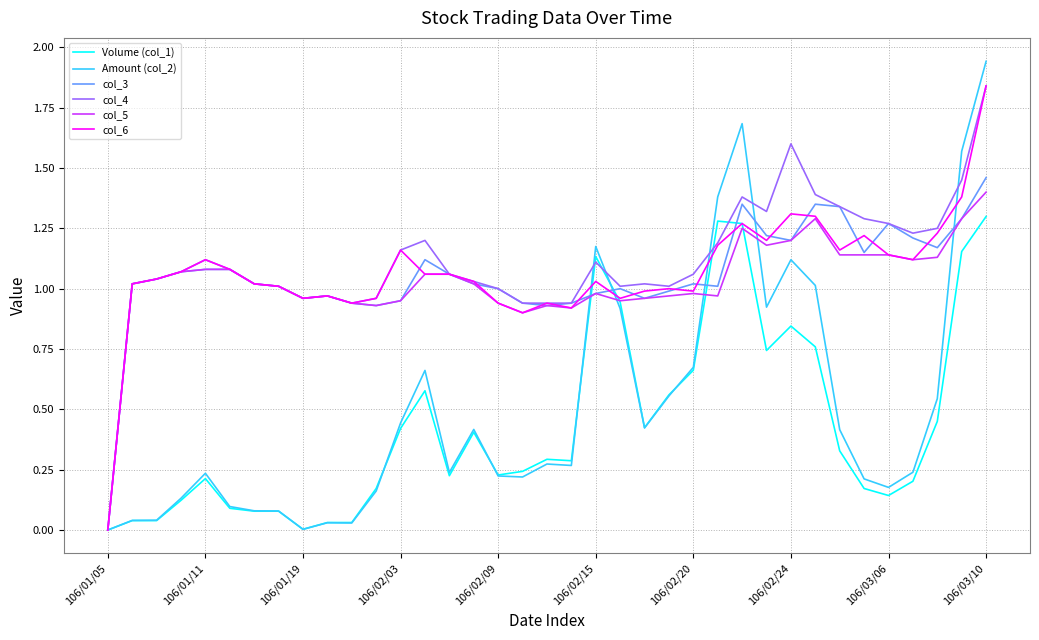

Is this an area chart (filled region under the line)?

No